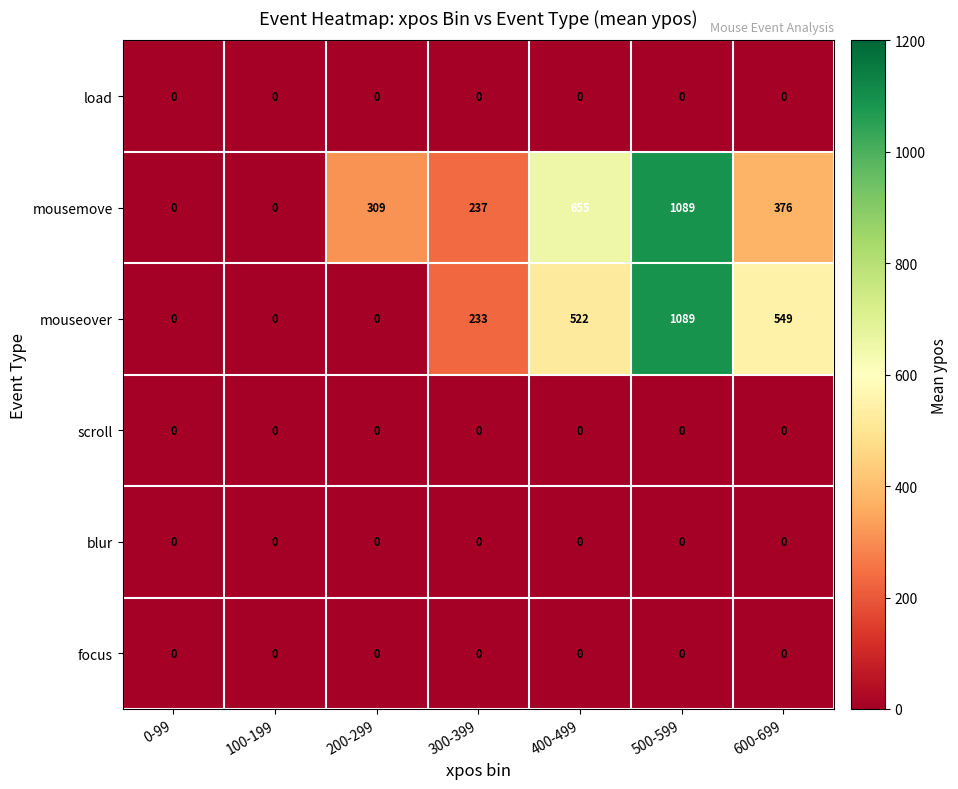

Between 0-99 and 400-499, which series saw the biggest shift?

mousemove